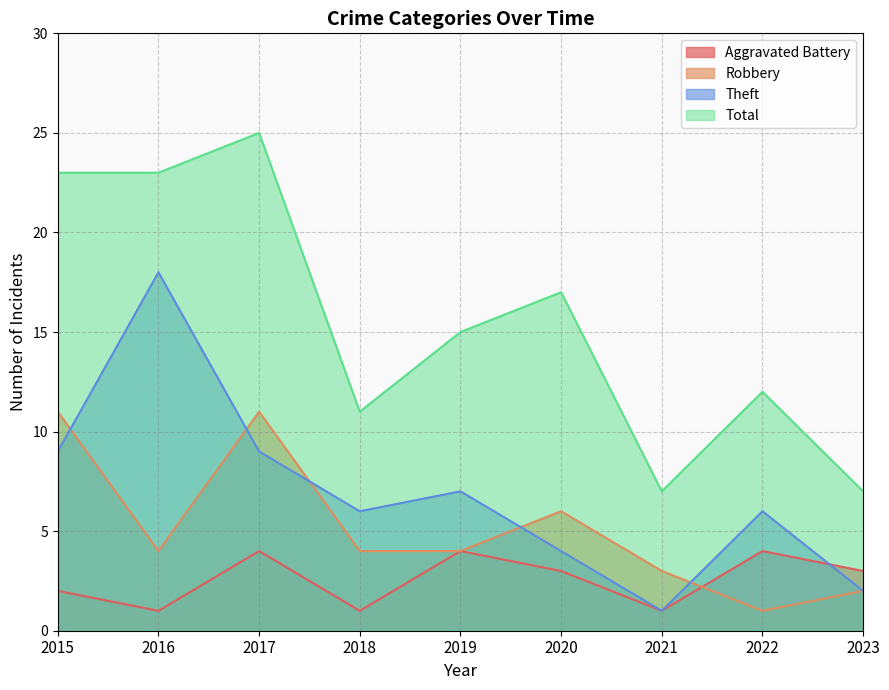

At which category does the chart reach its minimum across all series?

2016